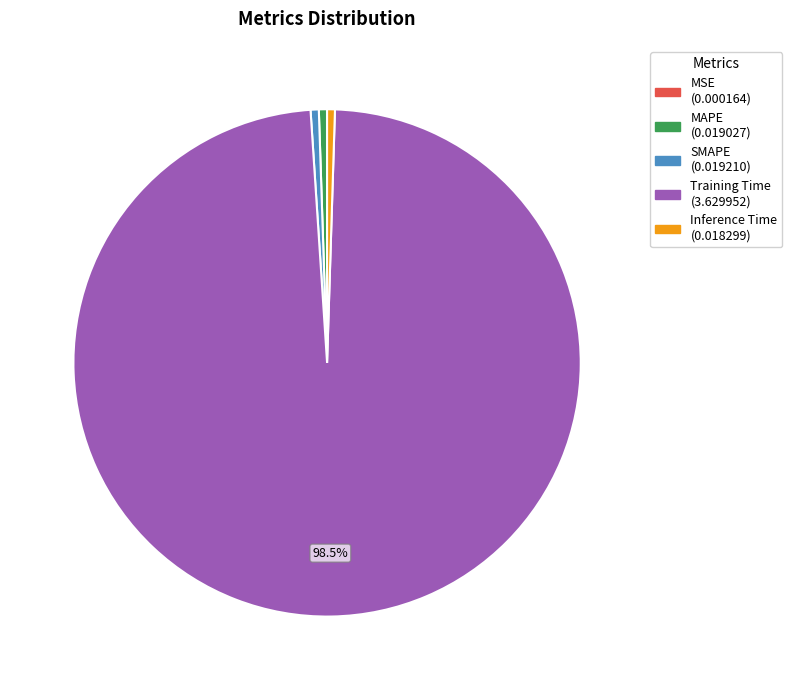

Combined, do SMAPE and MAPE account for over 50%?

No